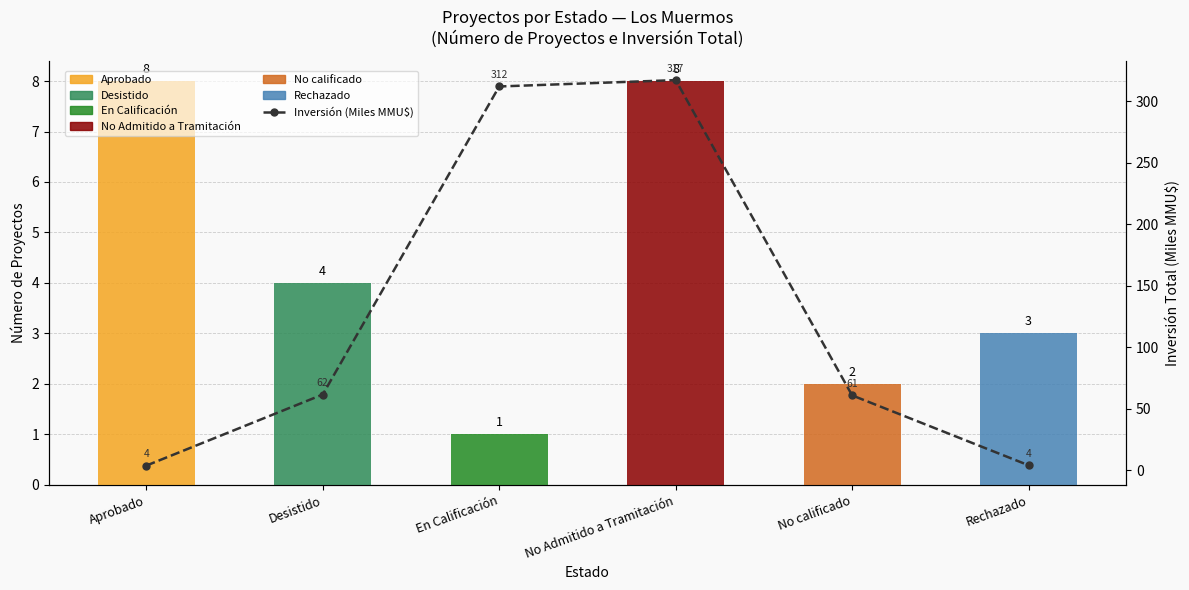

The Count of Projects series shows 4.0 at Desistido. True or false?

True